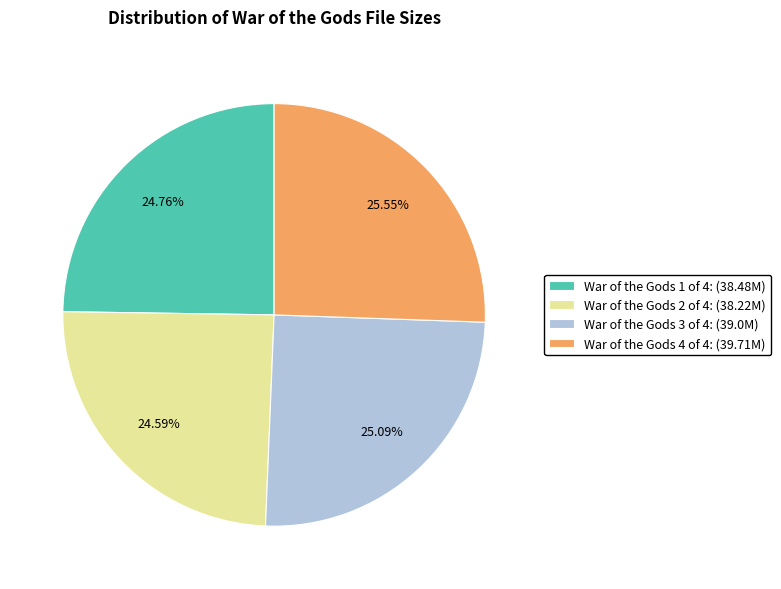

Does War of the Gods 3 of 4: (39.0M) represent more than half of the total?

No